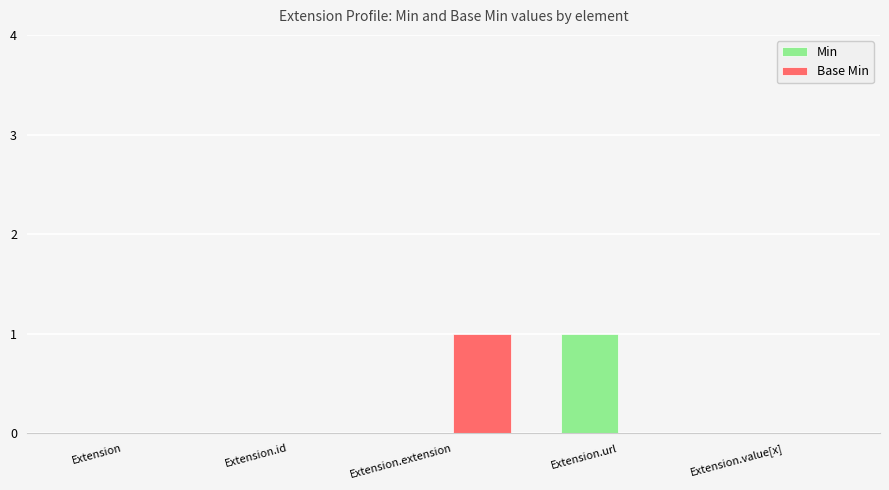

Are the bars grouped side by side (vs. stacked)?

Yes